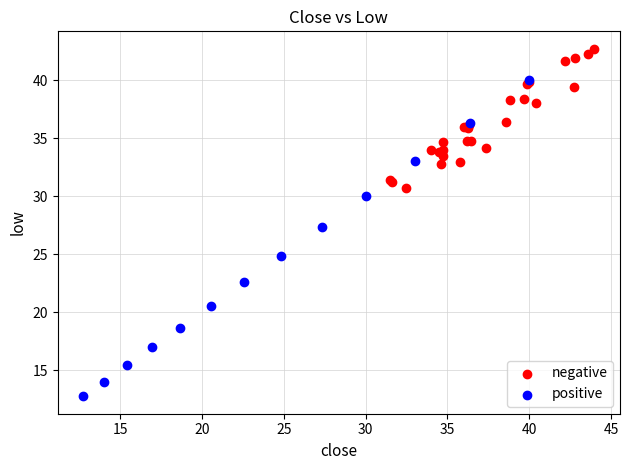

Which series has the widest spread of Y values?

positive